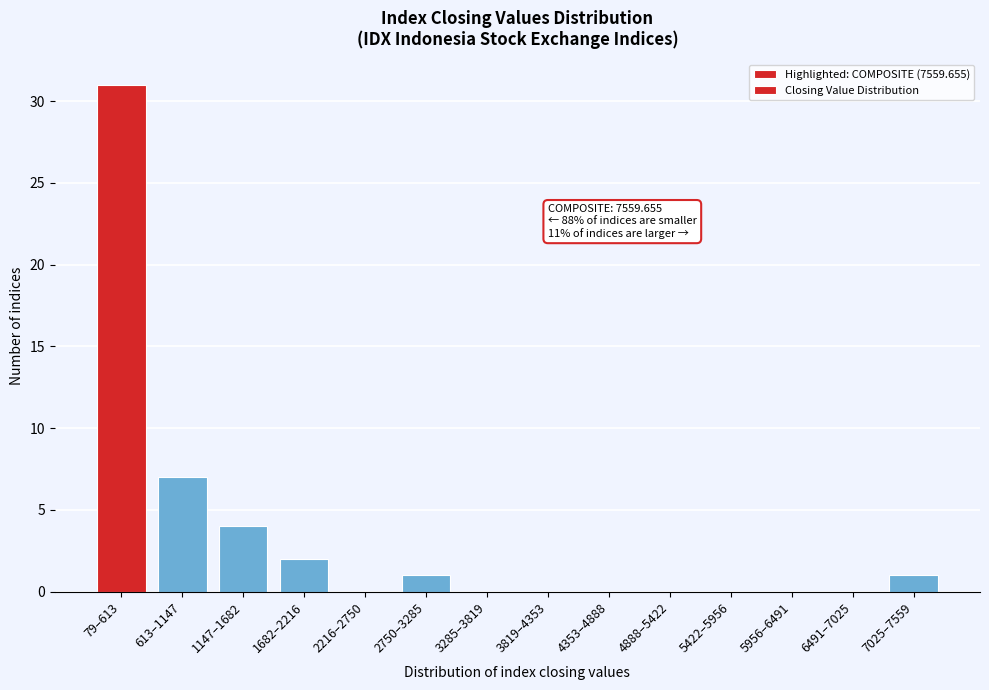

Reading right to left, what are all the values shown in this chart?

7025–7559=1	6491–7025=0	5956–6491=0	5422–5956=0	4888–5422=0	4353–4888=0	3819–4353=0	3285–3819=0	2750–3285=1	2216–2750=0	1682–2216=2	1147–1682=4	613–1147=7	79–613=31